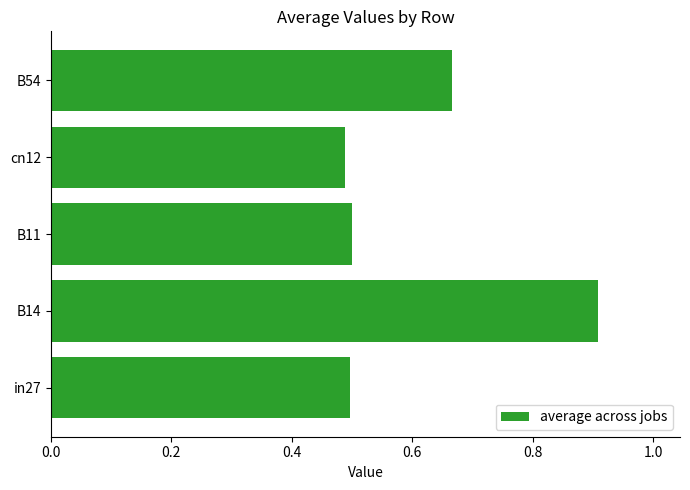

The value at B11 is 0.5. True or false?

True